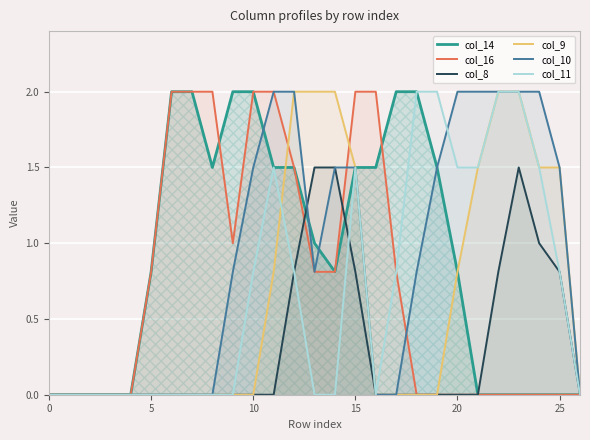

What is the label of the 26th point from the left?

25